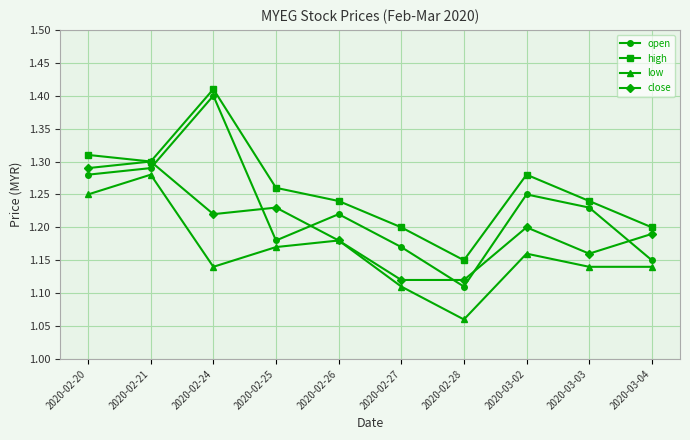

What is the sum of the high values at 2020-02-26 and 2020-02-28?

2.4